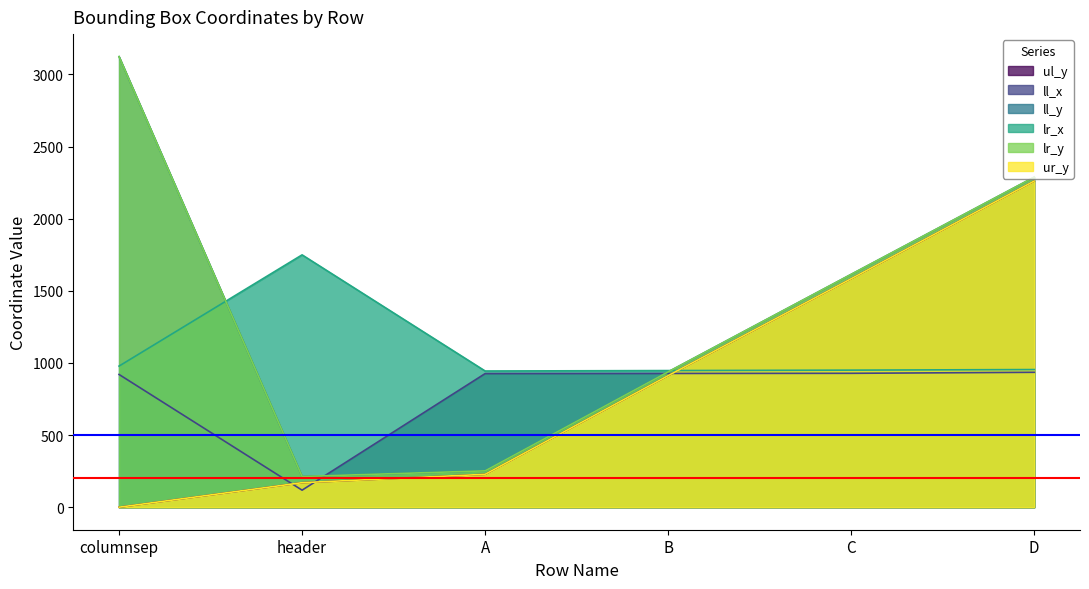

What is the spread (max minus min) of values at columnsep?

3123